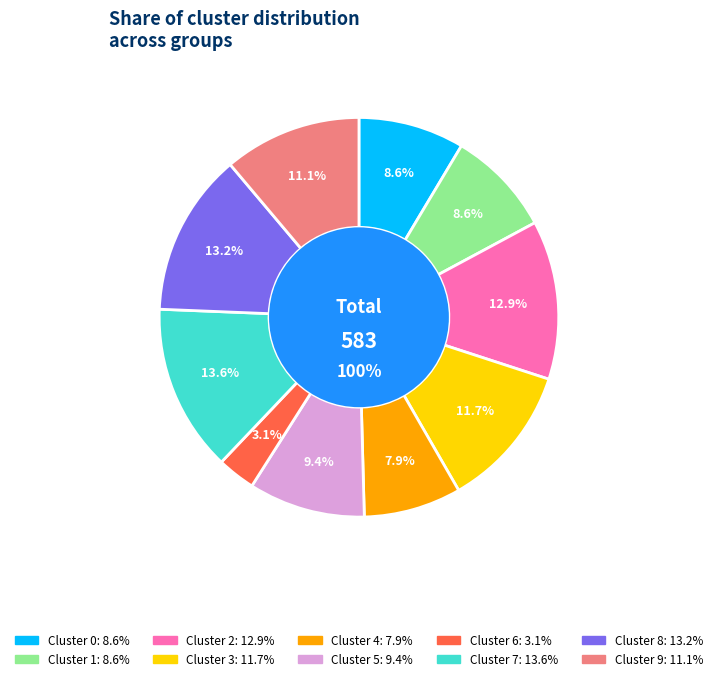

How many slices are in this pie chart?

10